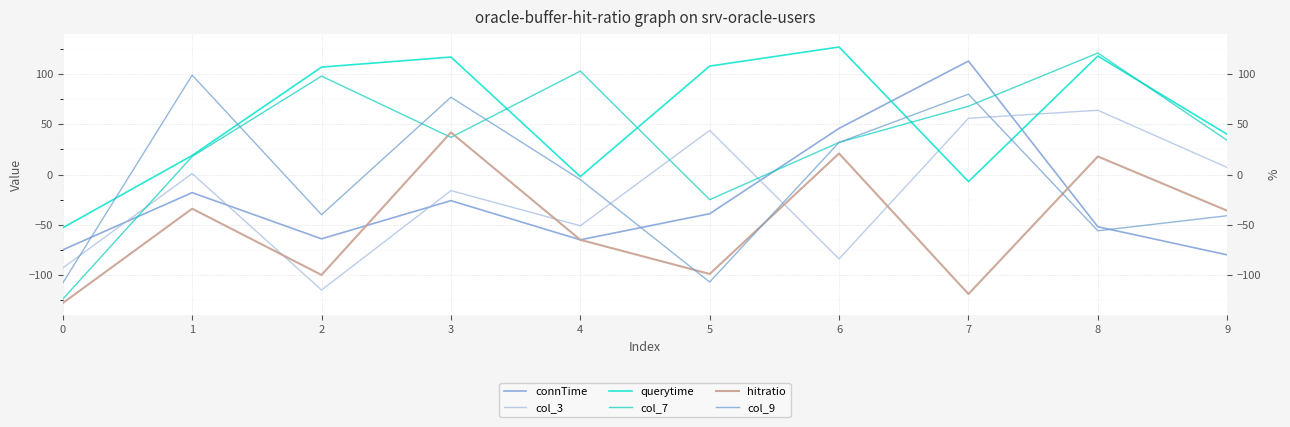

What is the smallest value displayed?

-128